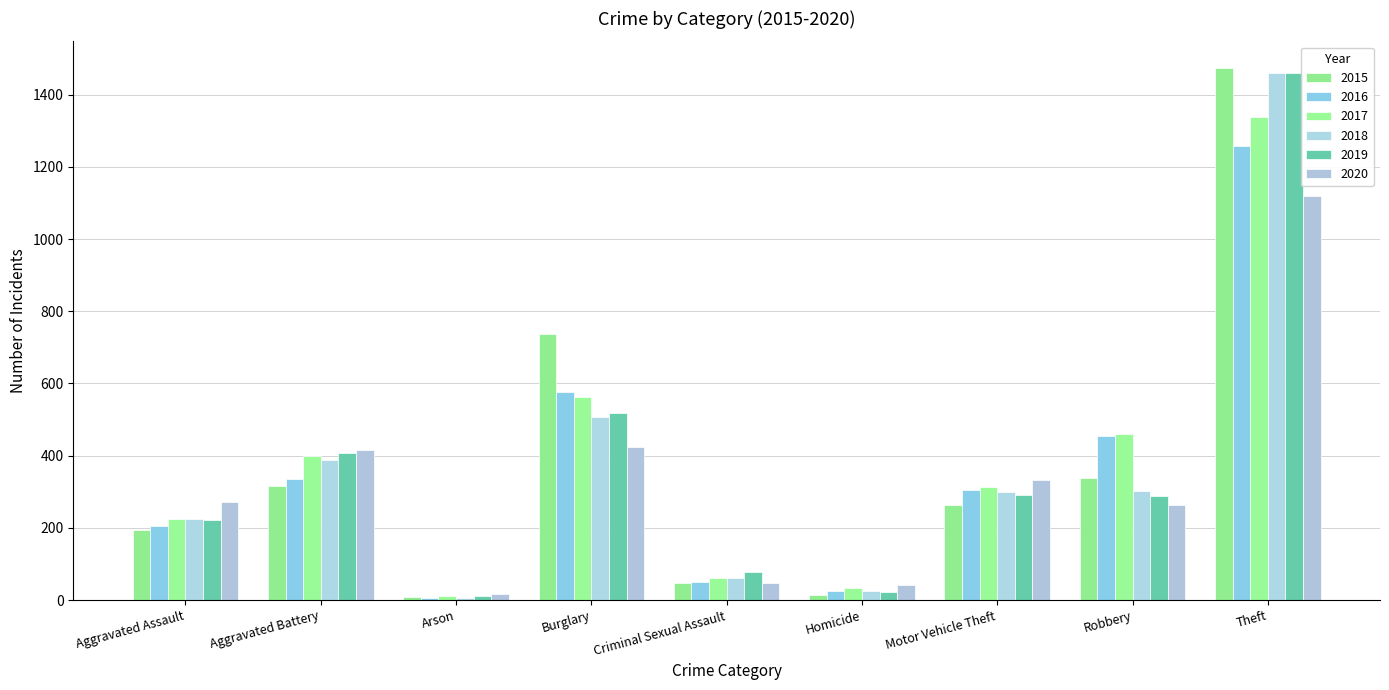

What is the difference between the second highest and second lowest values in the 2017 series?

529